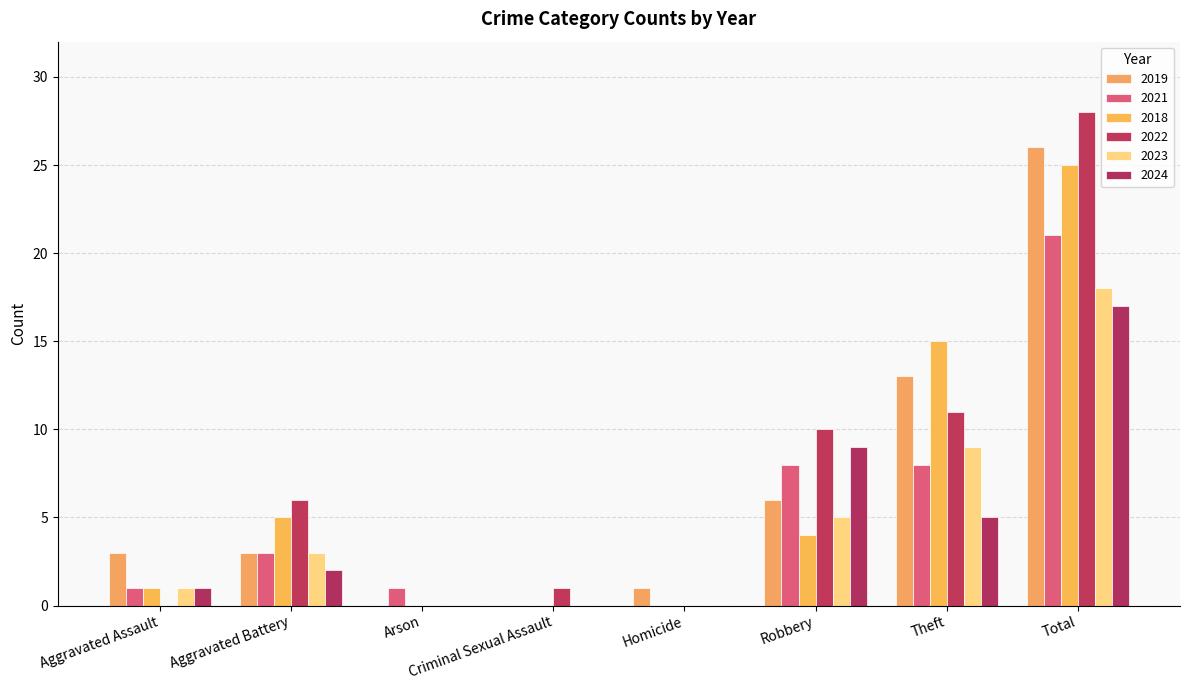

How many series are shown in this chart?

6